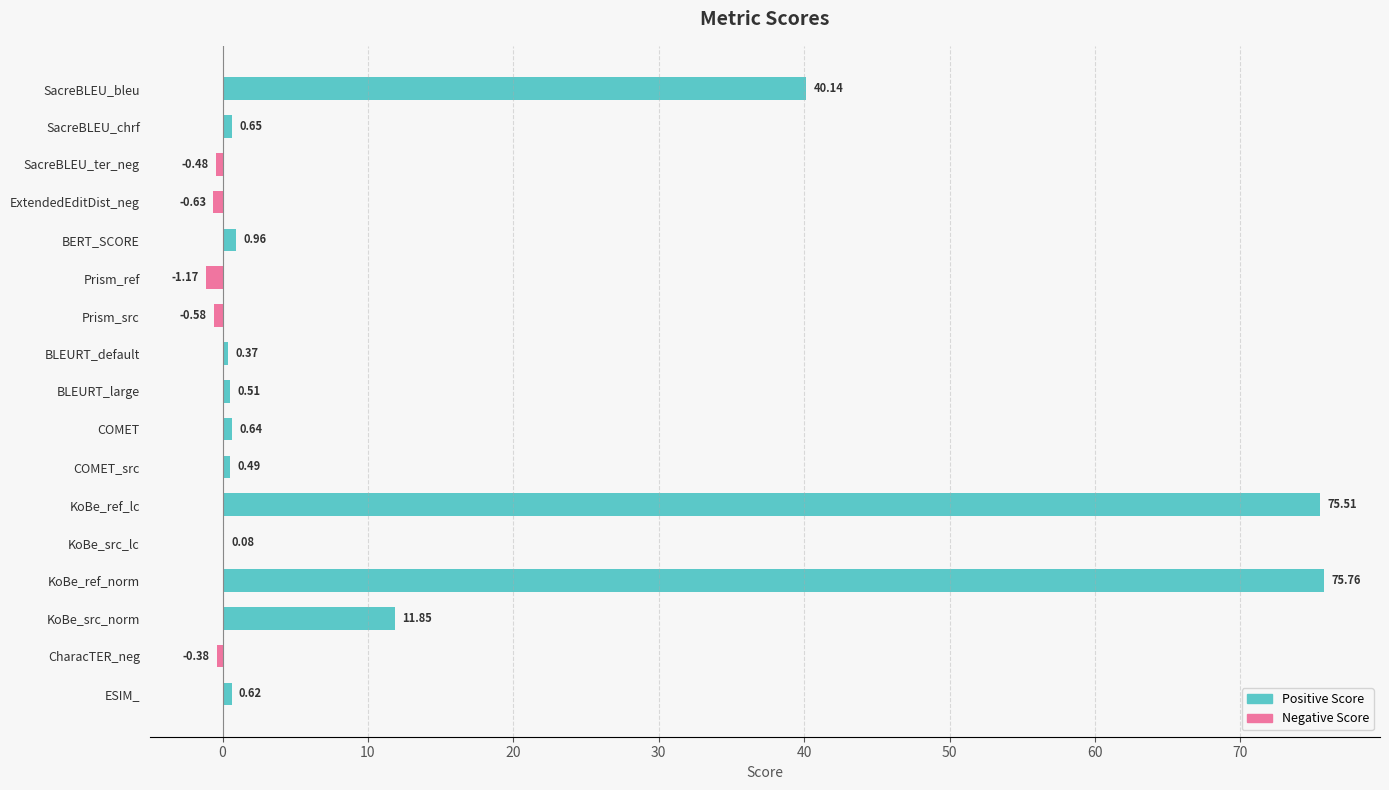

What is the sum of all values?

204.3